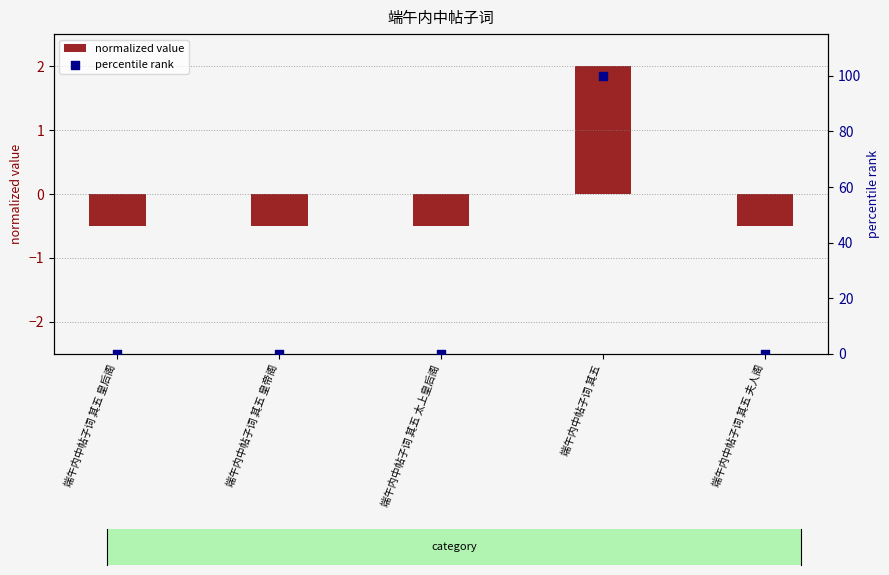

Which series has the widest spread of Y values?

percentile rank